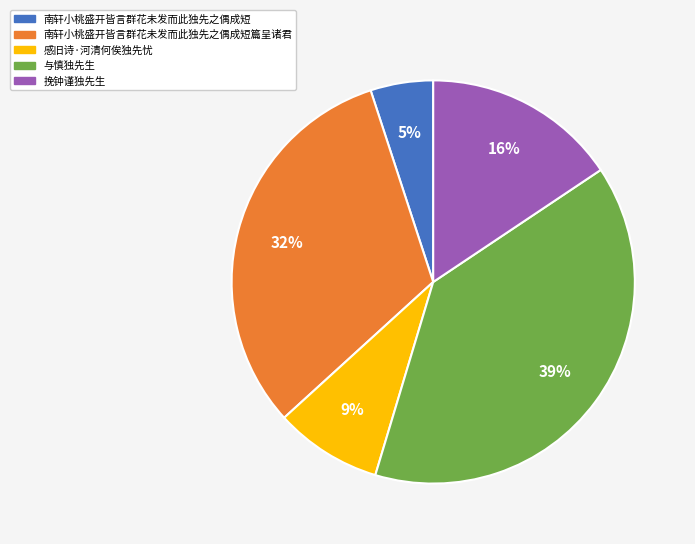

Is there any slice that represents more than half of the pie?

No